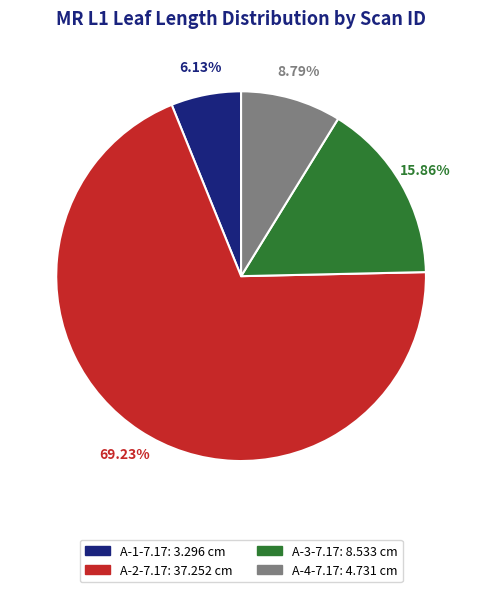

Count the number of slices in the pie.

4